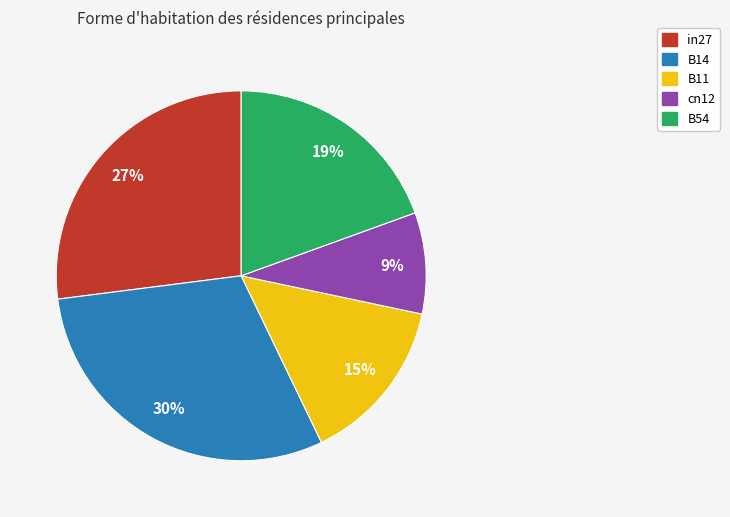

What percentage is the B11 slice, to the nearest percent?

15%